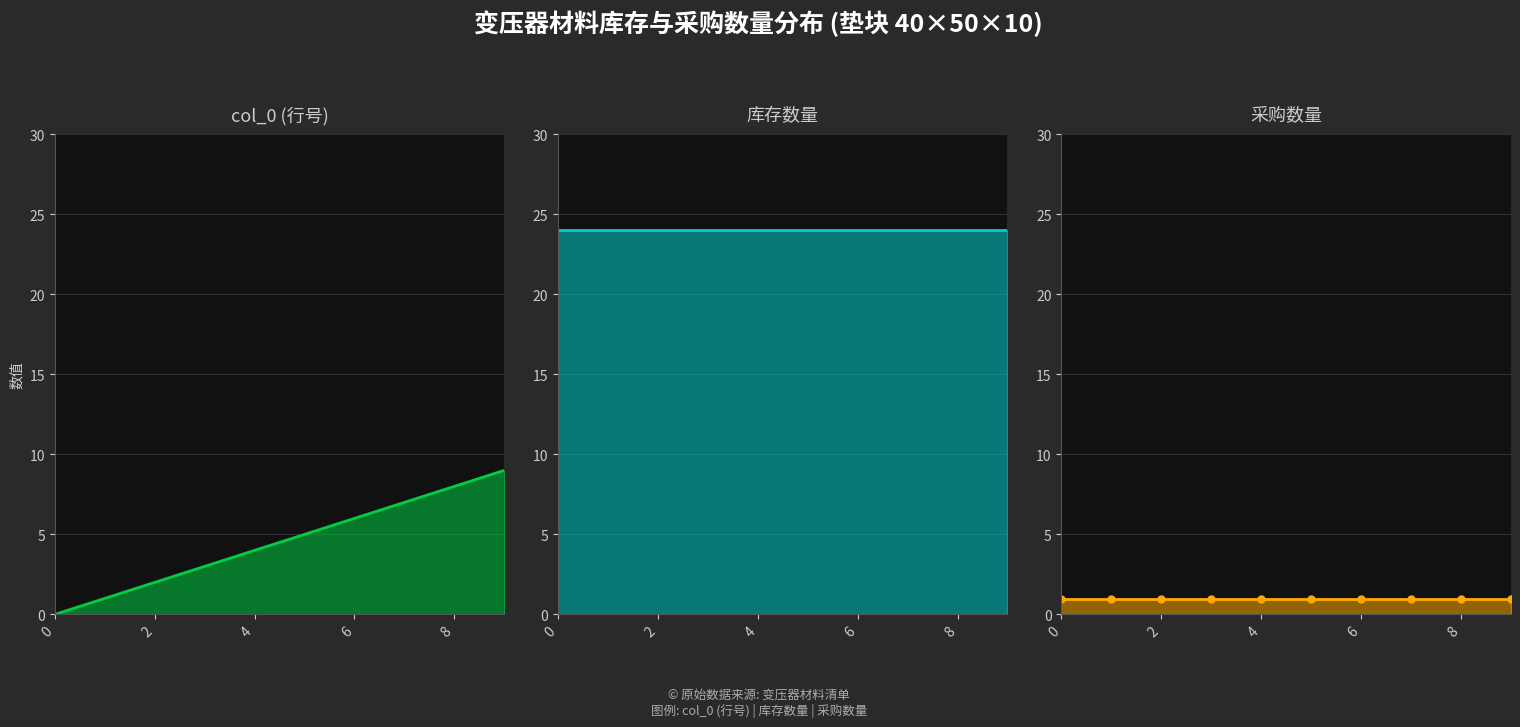

Which category has the highest value in the col_0 series?

9